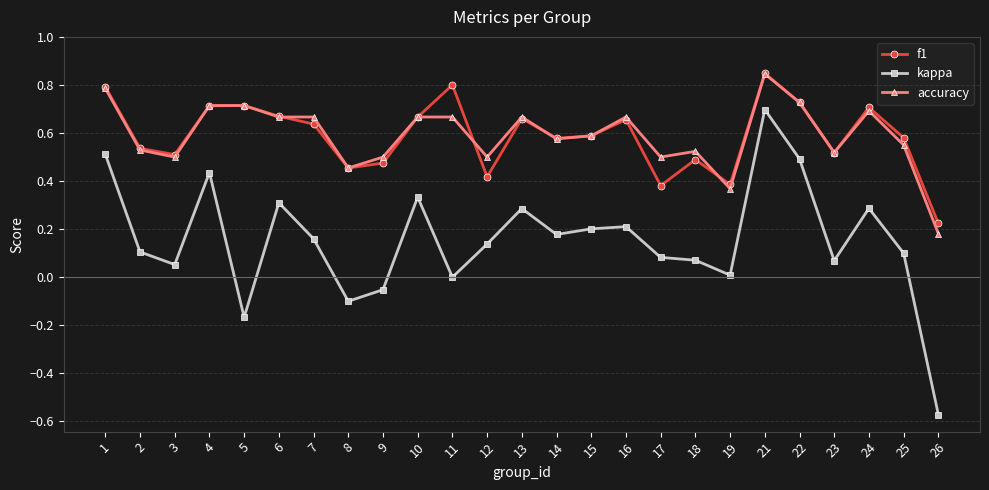

Which series has the widest spread of values?

kappa